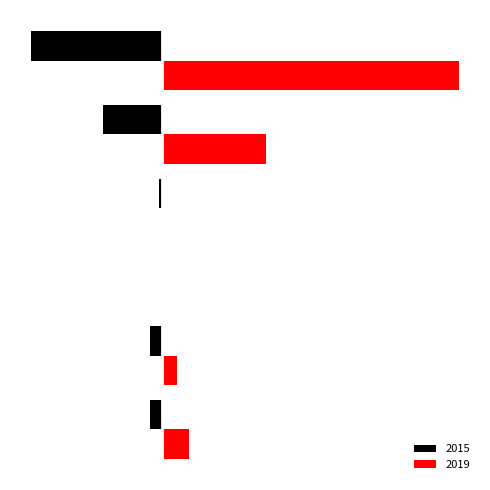

Are the bars grouped side by side (vs. stacked)?

Yes